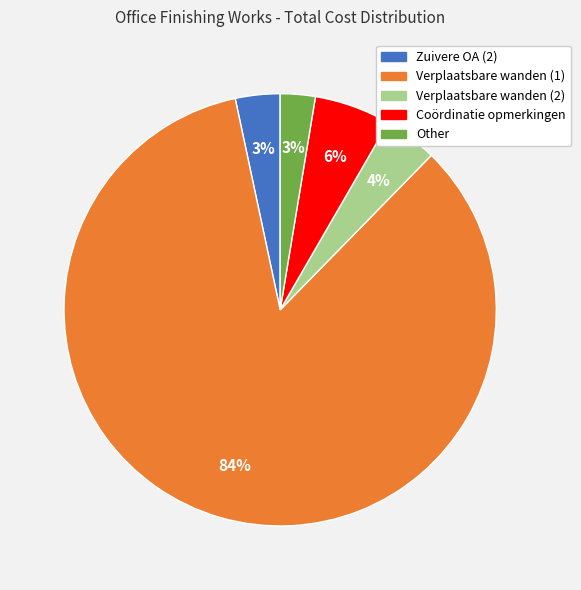

What percentage is the Verplaatsbare wanden (1) slice, to the nearest percent?

84%